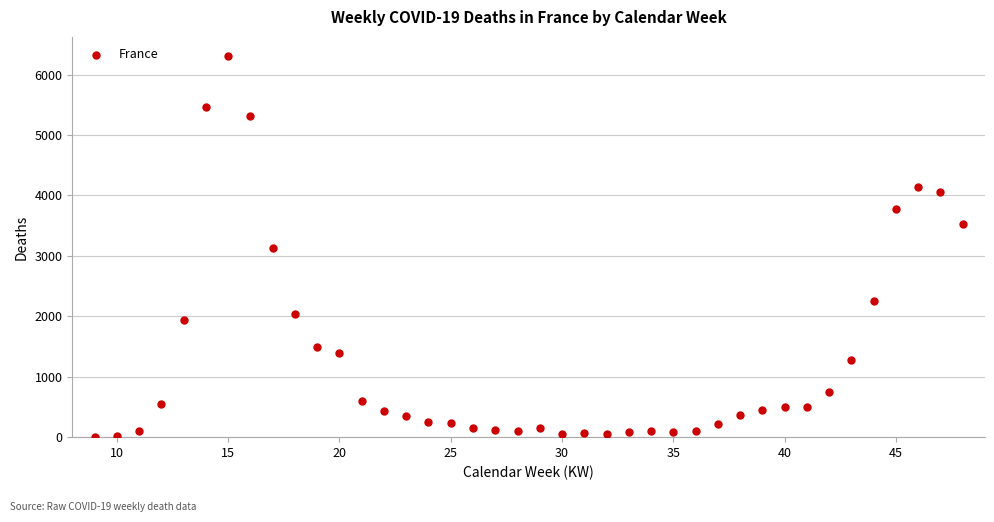

What is the range of X values (max minus min)?

39